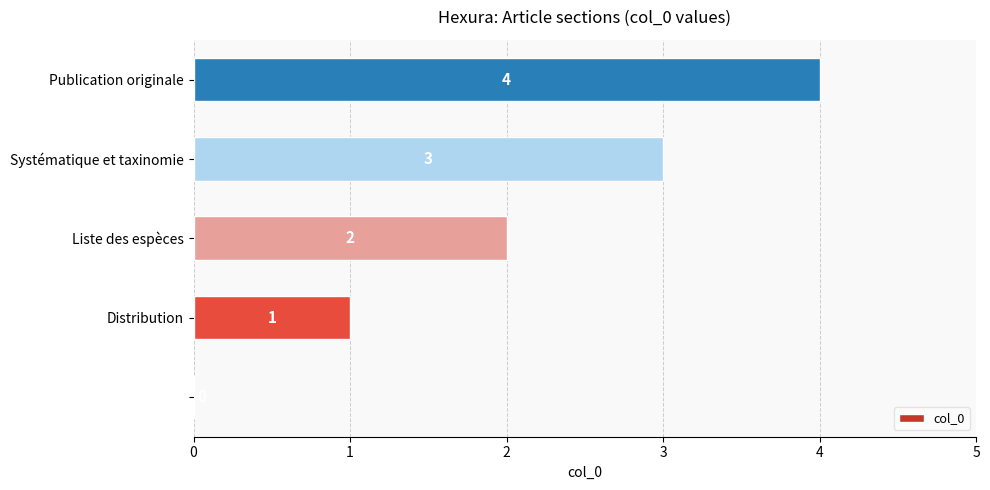

What is the sum of all values?

10